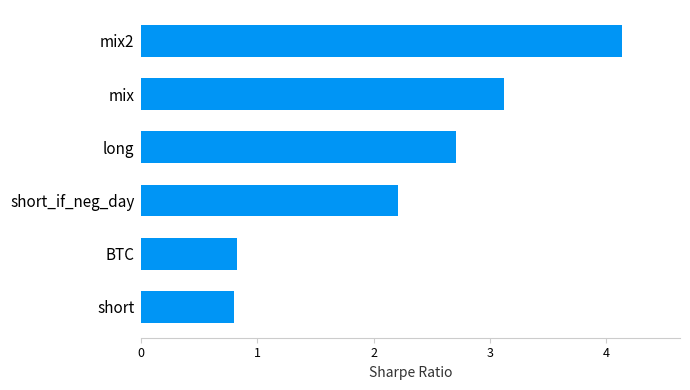

What is the maximum value shown in the chart?

4.1